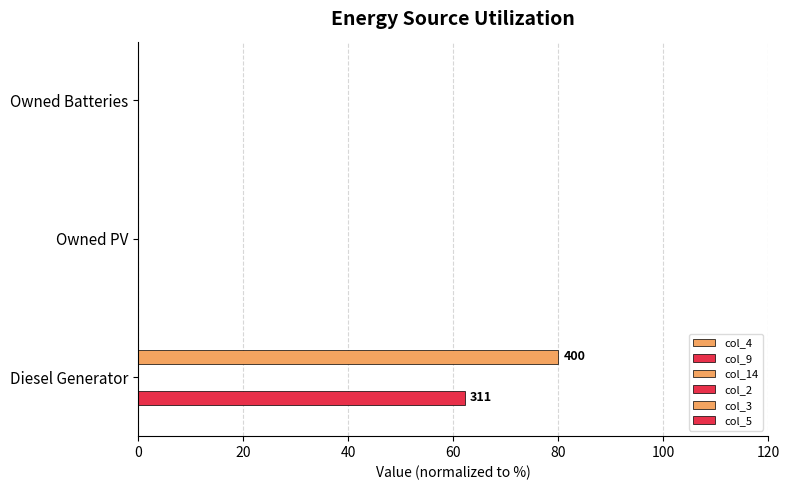

At how many categories does at least one series exceed 69?

1